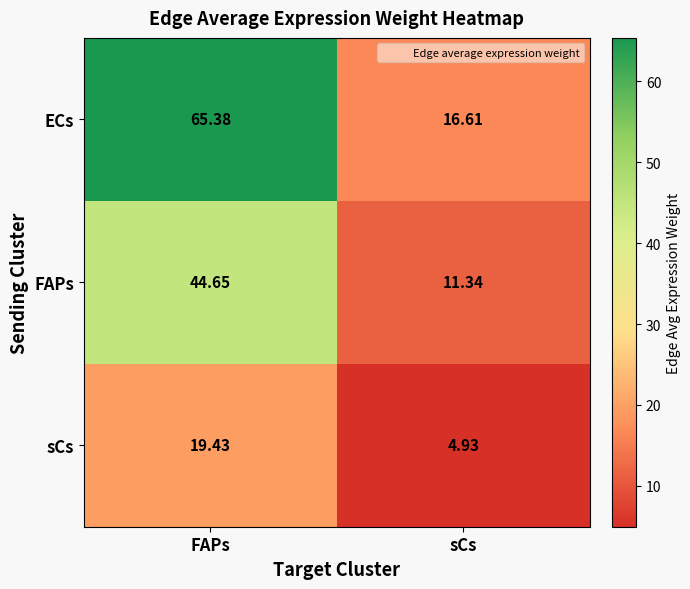

Which category has the highest value in the sCs series?

FAPs